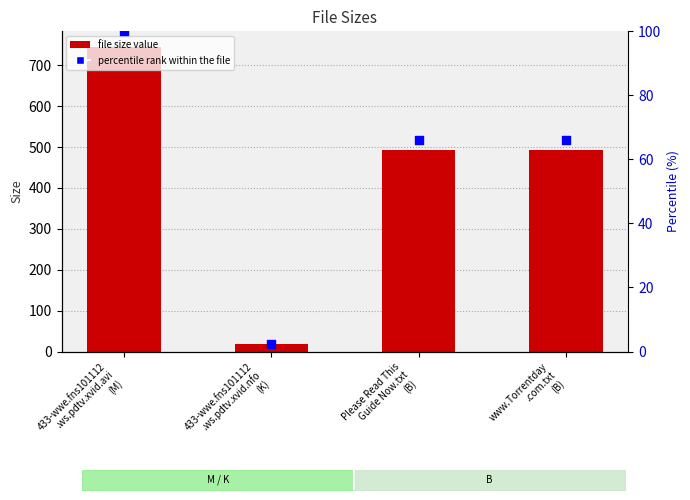

What is the total value across all series at Please Read This
Guide Now.txt
(B)?

559.1